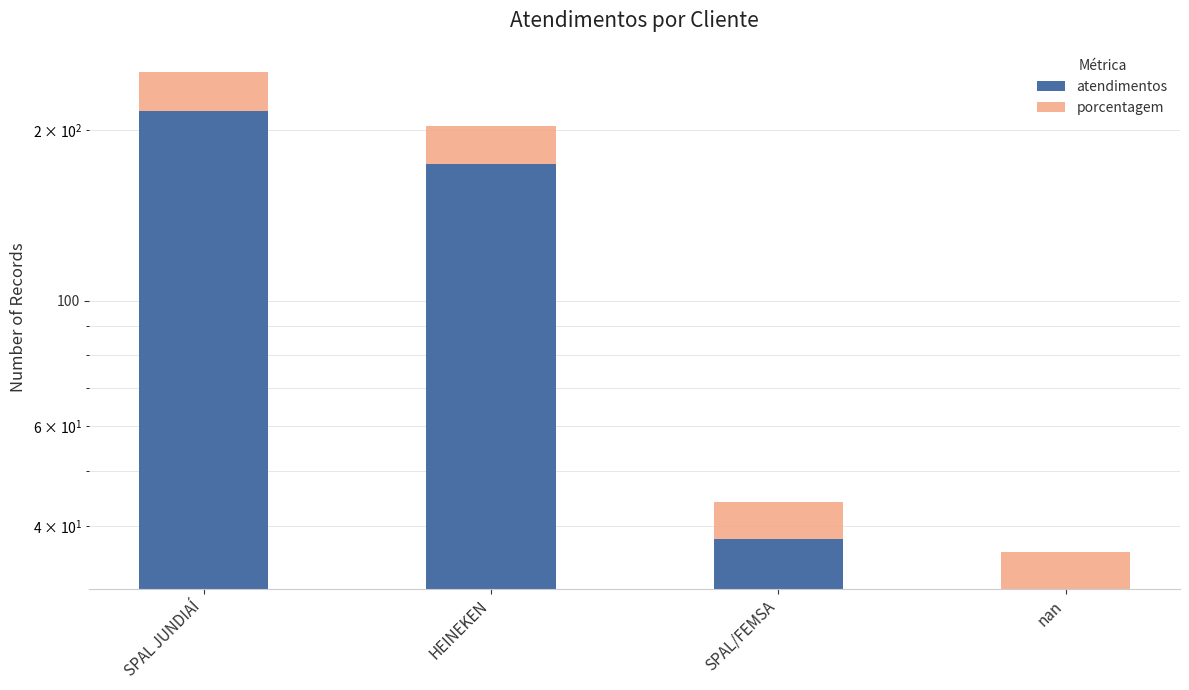

Which series has the largest total across all categories?

atendimentos